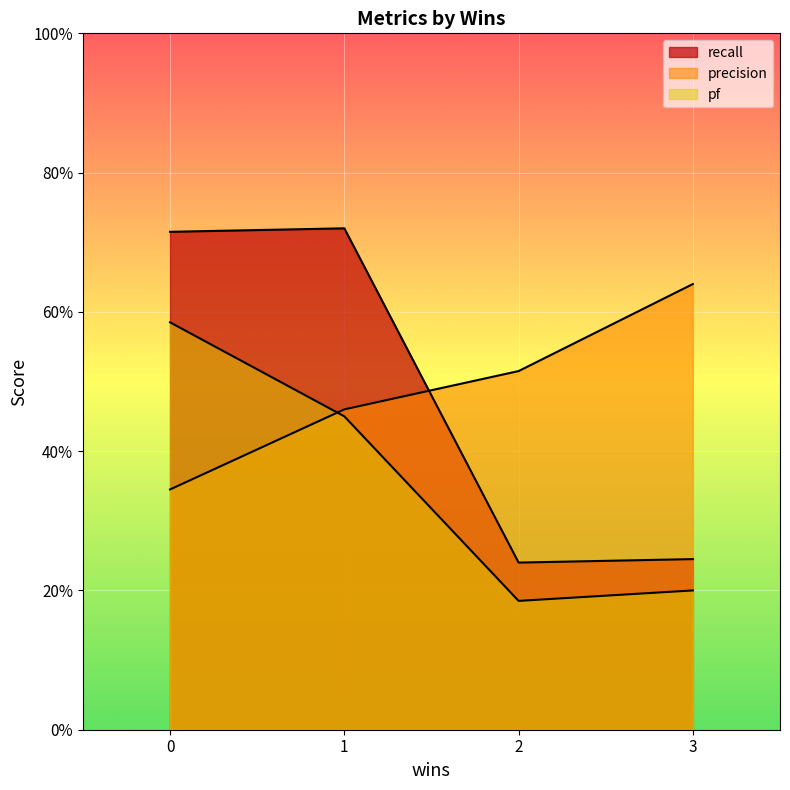

At how many categories does at least one series exceed 0?

4